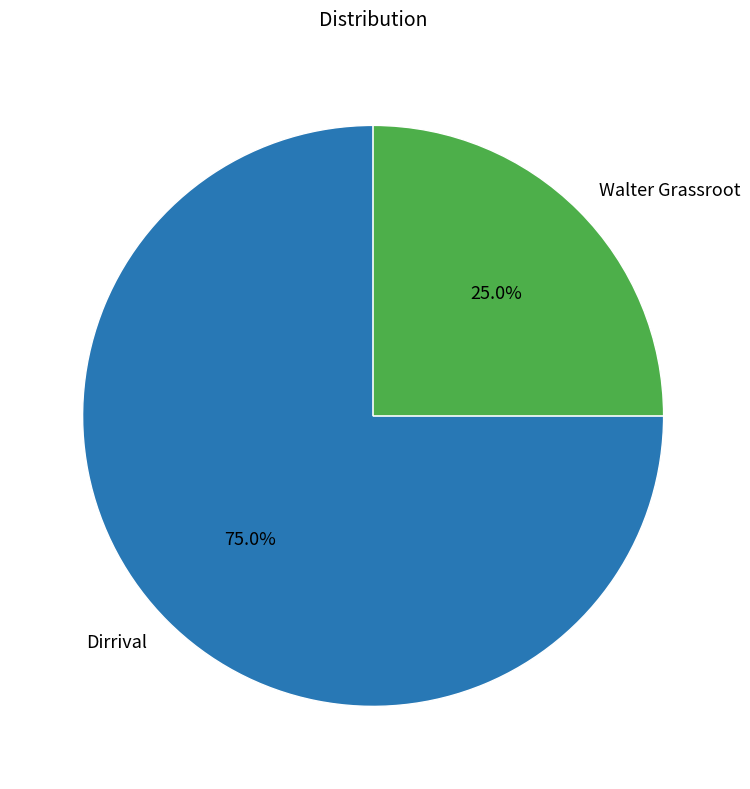

Which slice is the smallest?

Walter Grassroot